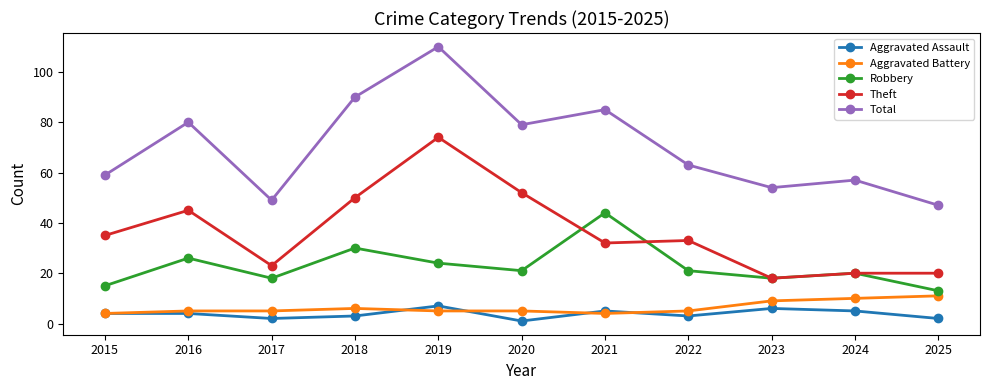

True or false: Theft has a value of 23 at 2017.

True